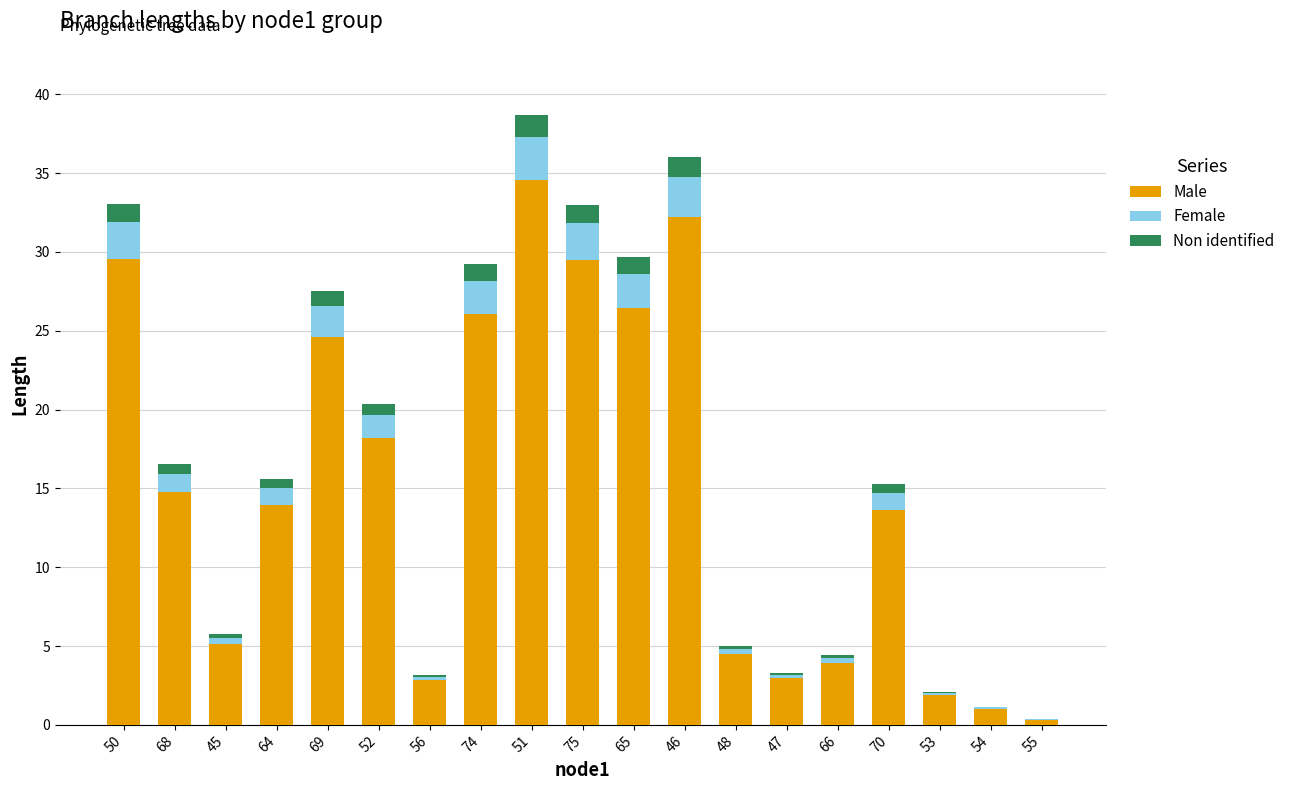

Where is Male nearest to the value 17?

52